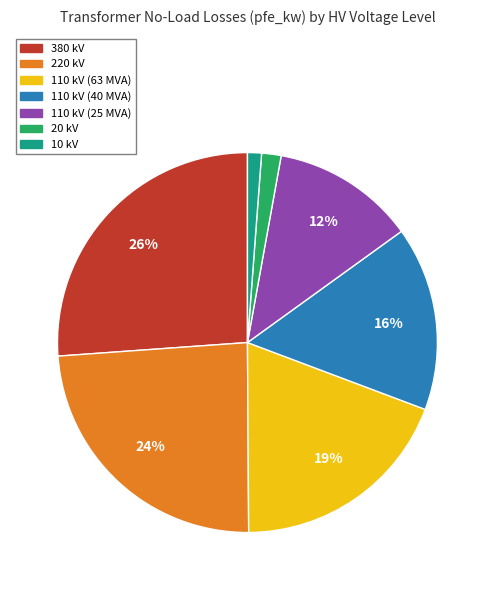

Is the sum of 110 kV (63 MVA) and 110 kV (40 MVA) greater than half?

No